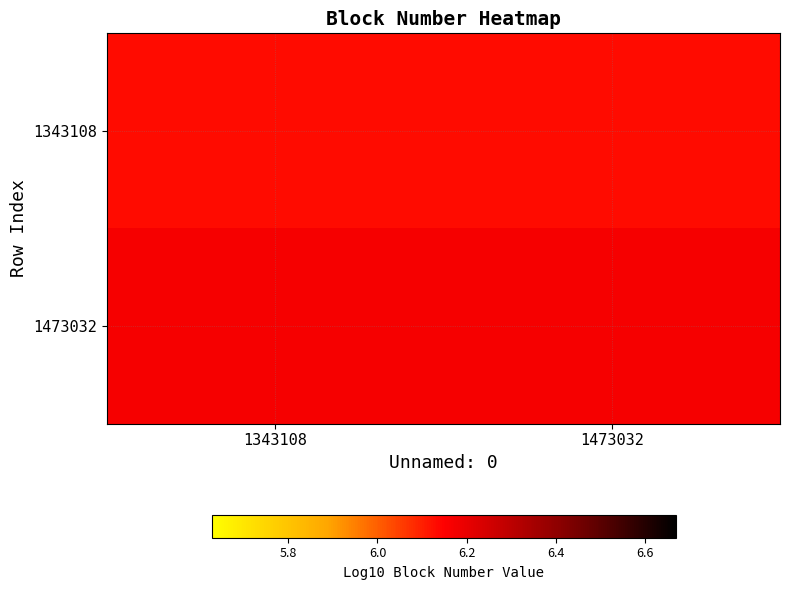

Between 1473032 and 1343108, which is larger?

1473032